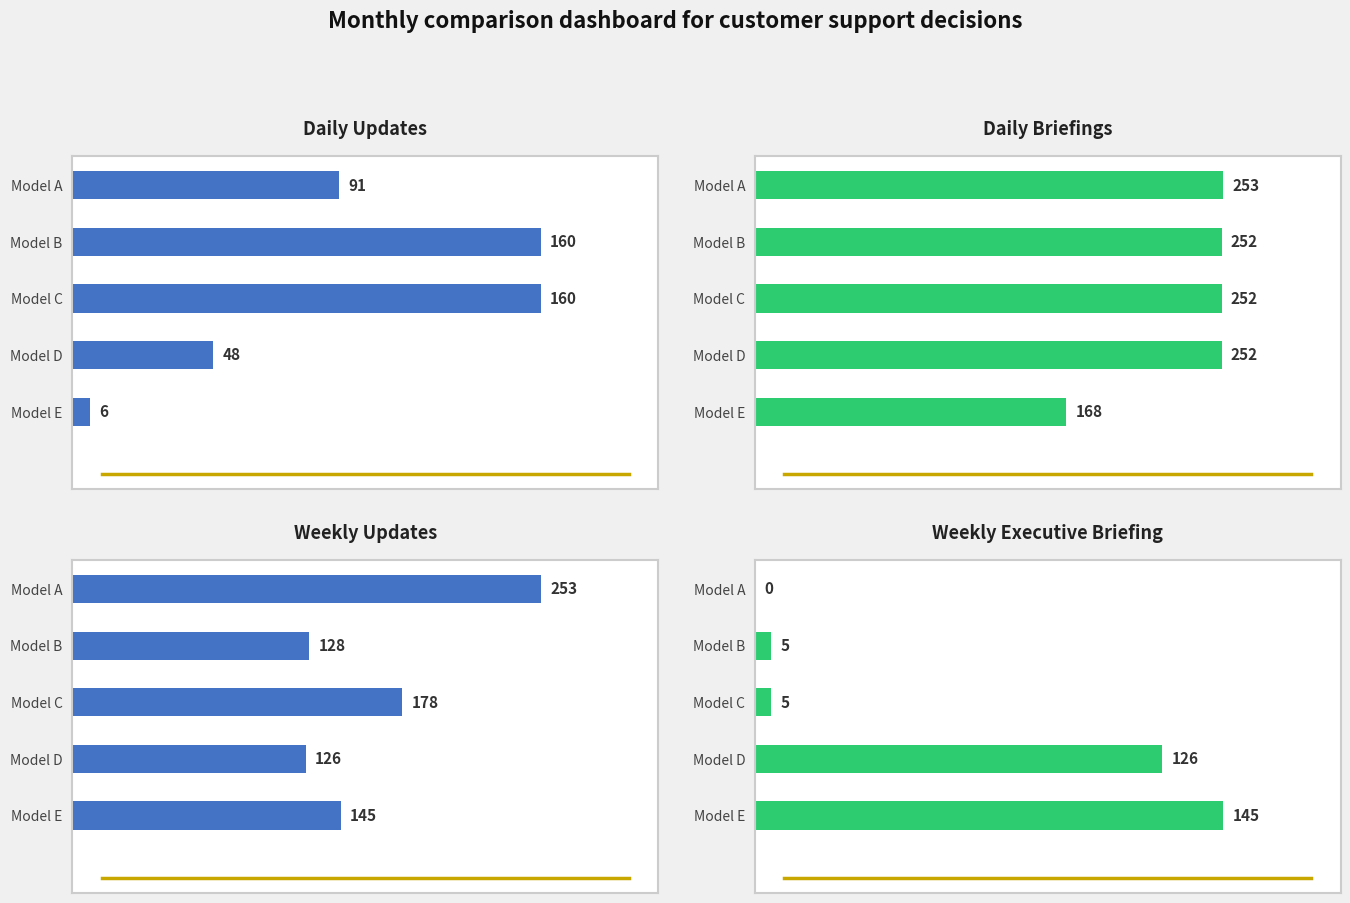

Reading right to left, list all the values displayed in this chart.

Daily Updates: 6	48	160	160	91
Daily Briefings: 168	252	252	252	253
Weekly Updates: 145	126	178	128	253
Weekly Executive Briefing: 145	126	5	5	0